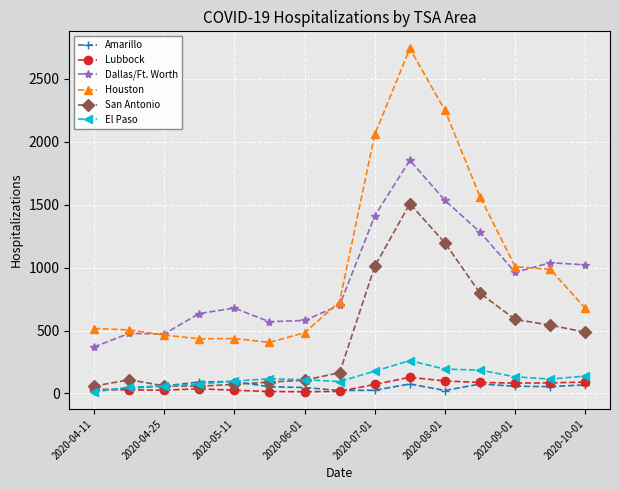

True or false: Dallas/Ft. Worth and Amarillo intersect in this chart.

False